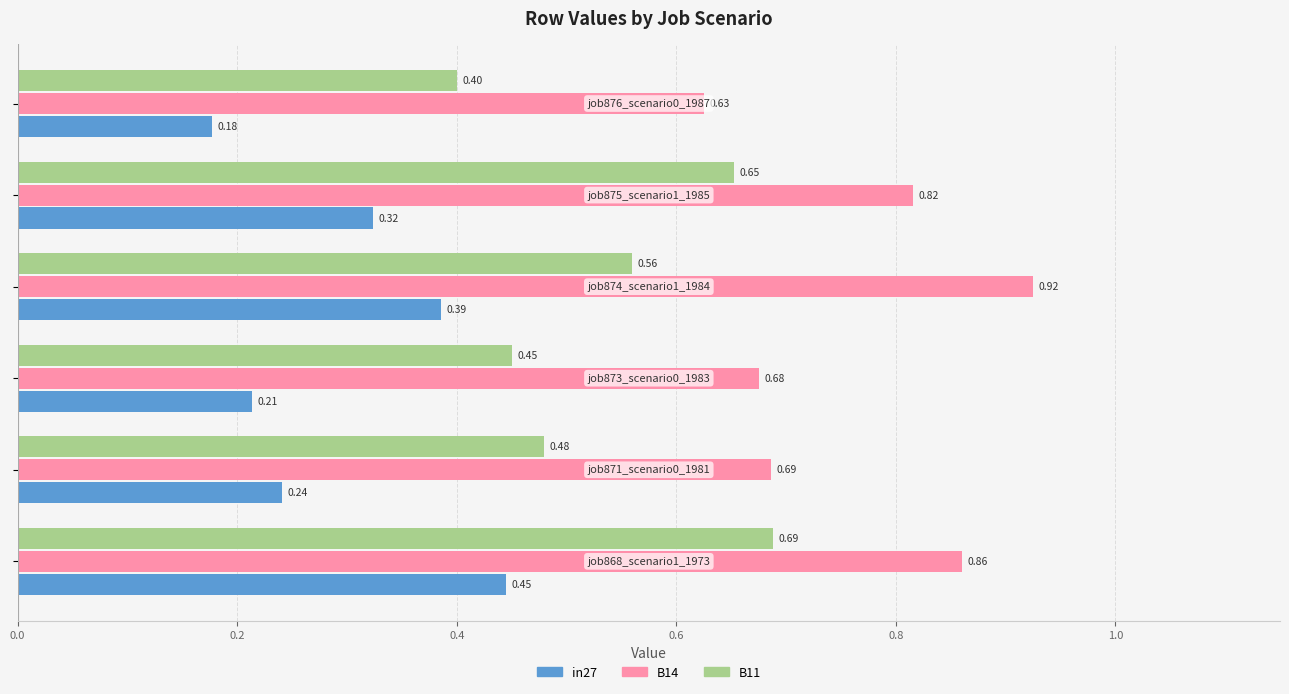

Count the number of categories in the chart.

6